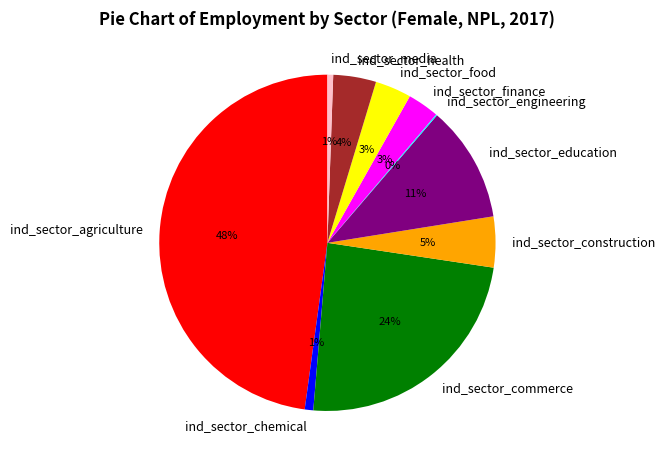

Which has a higher value, ind_sector_agriculture or ind_sector_construction?

ind_sector_agriculture